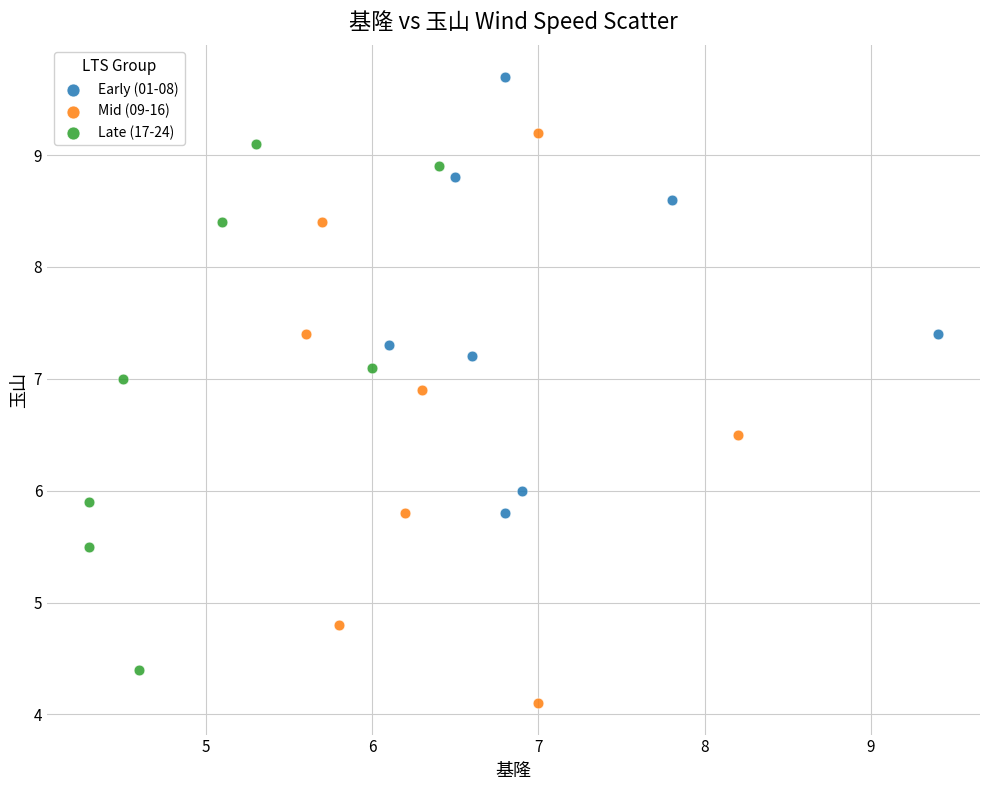

Which series contains the lowest Y value?

Mid (09-16)